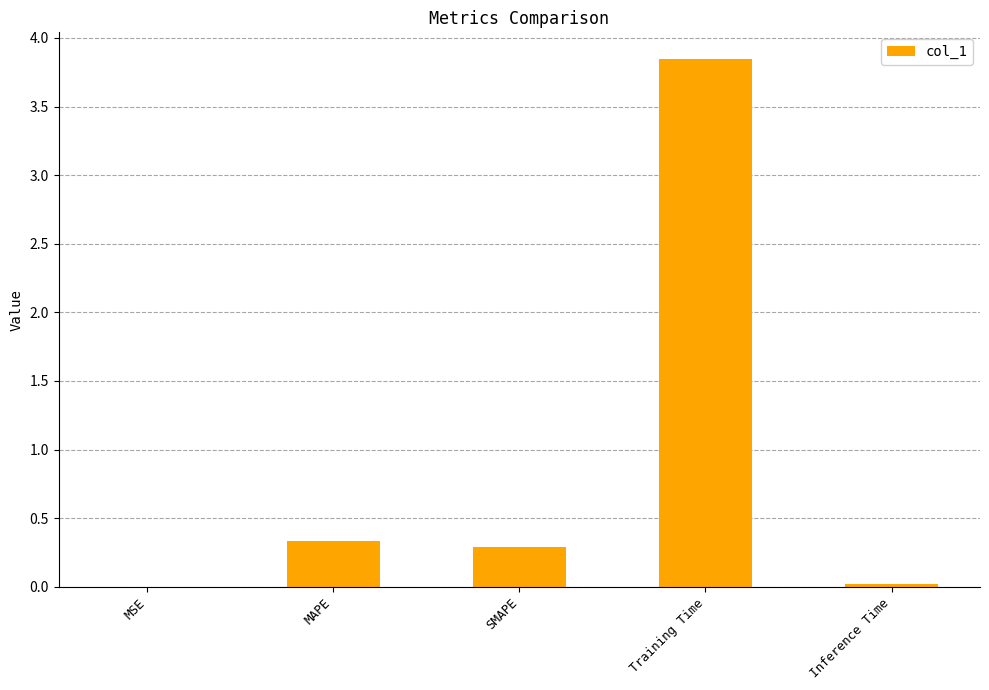

Between MAPE and Inference Time, which is larger?

MAPE